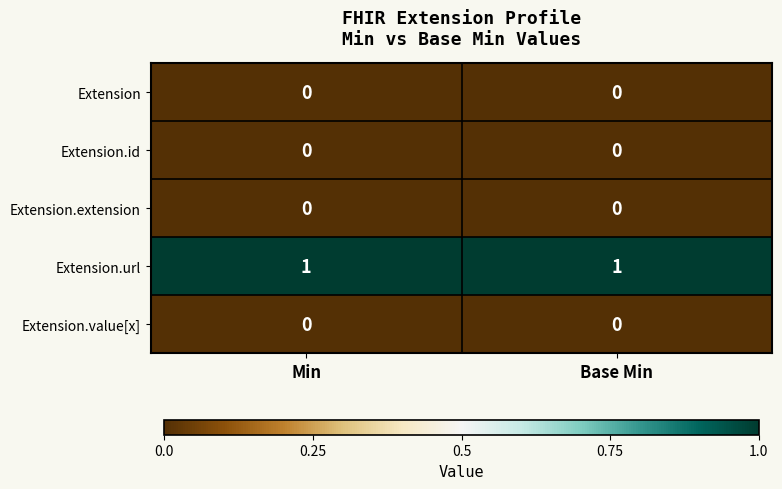

What is the spread (max minus min) of values at Min?

1